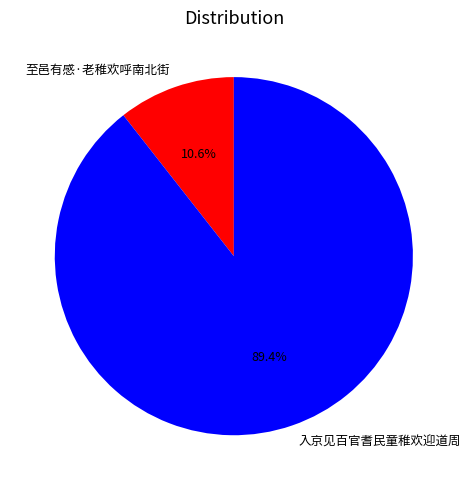

What is the smallest slice in the pie chart?

至邑有感·老稚欢呼南北街